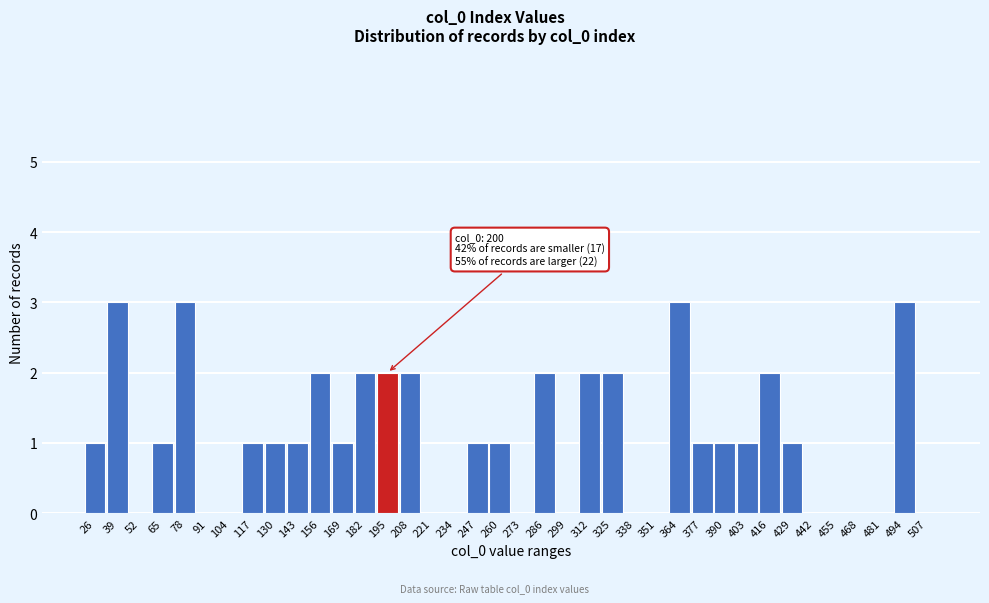

What is the sum of all values?

40